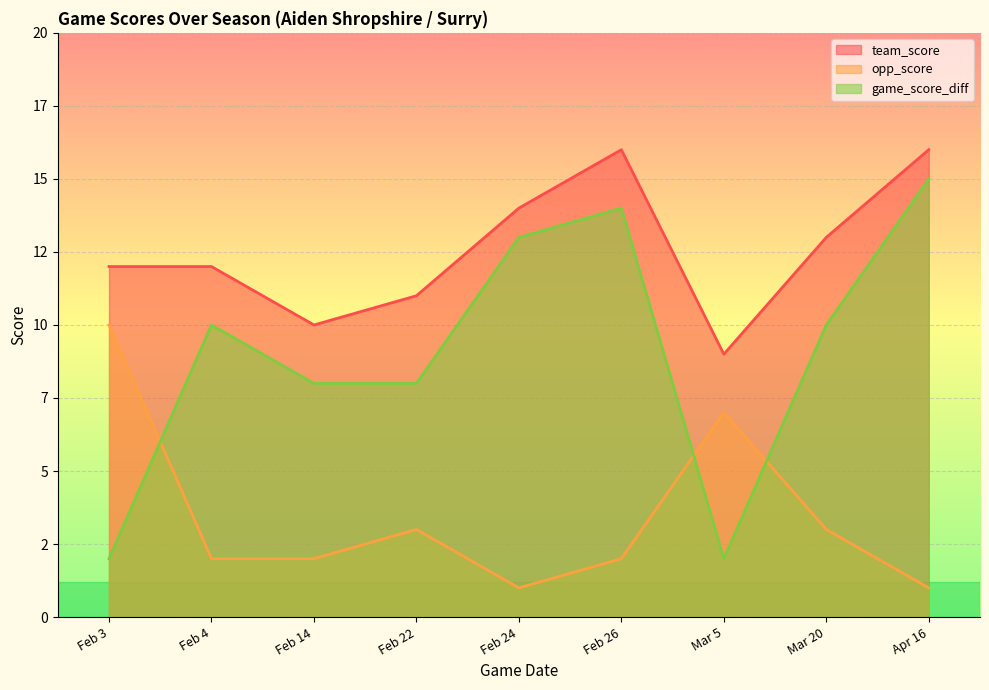

At which category does the chart reach its peak across all series?

Feb 26